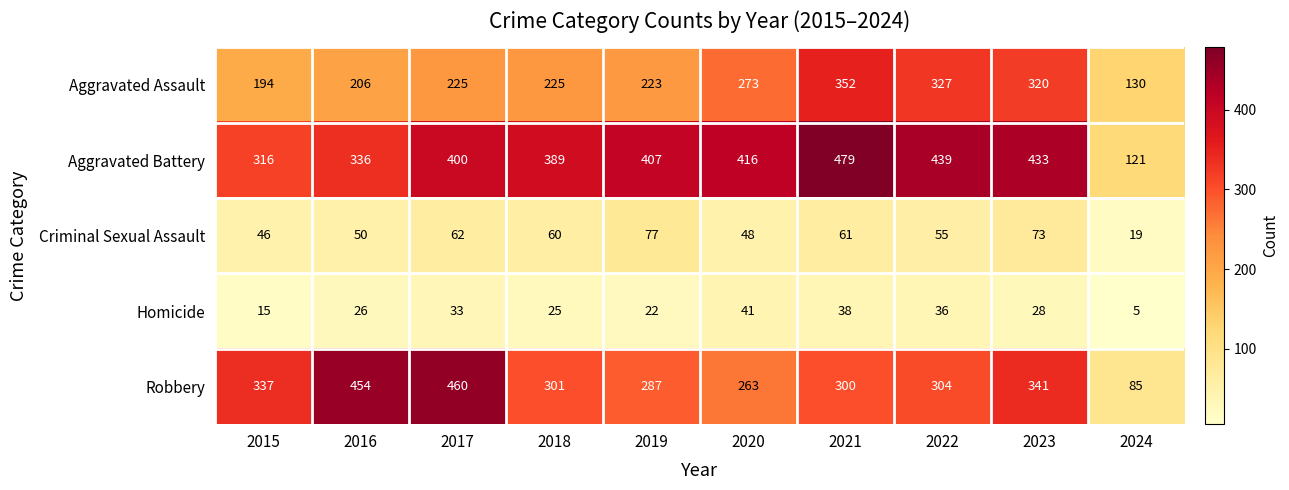

What is the difference between the Aggravated Assault values at 2022 and 2021?

25